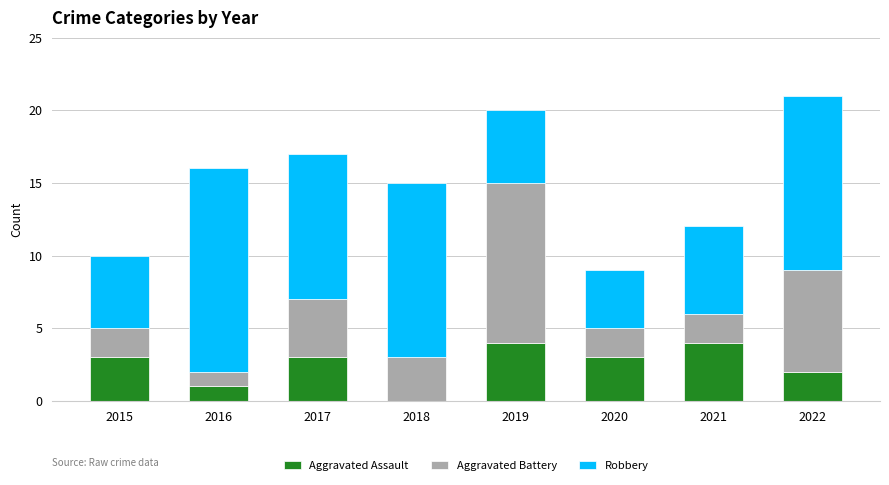

What are all the series names shown in the legend?

Aggravated Assault, Aggravated Battery, Robbery